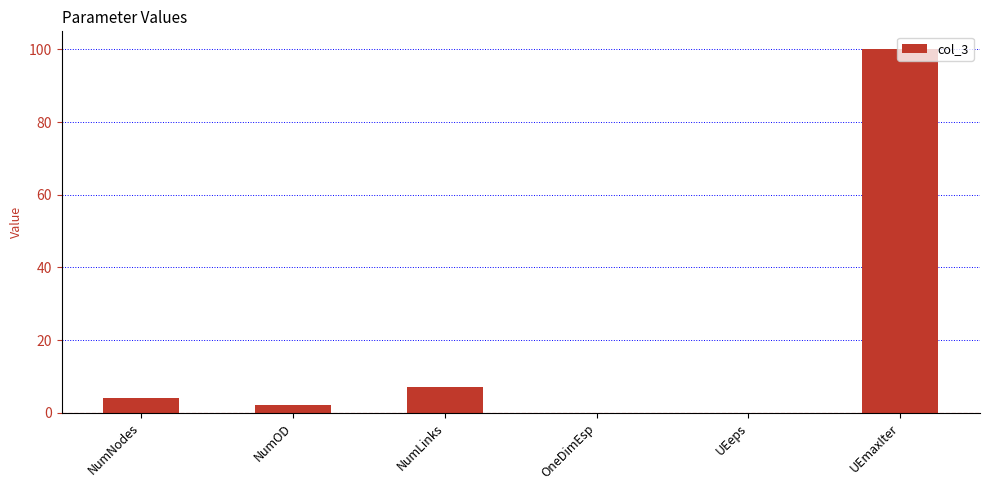

How many data points does each series have?

6